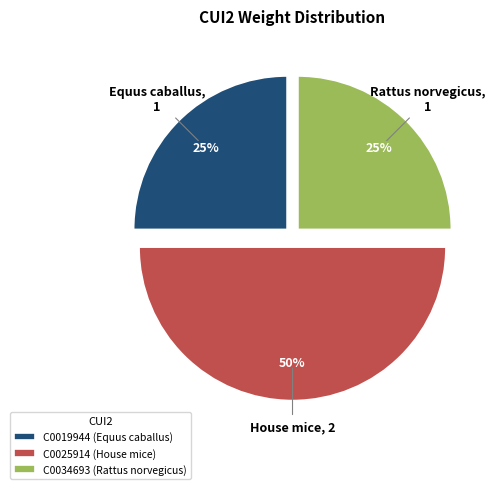

Does C0034693 (Rattus norvegicus) account for over 50% of the chart?

No